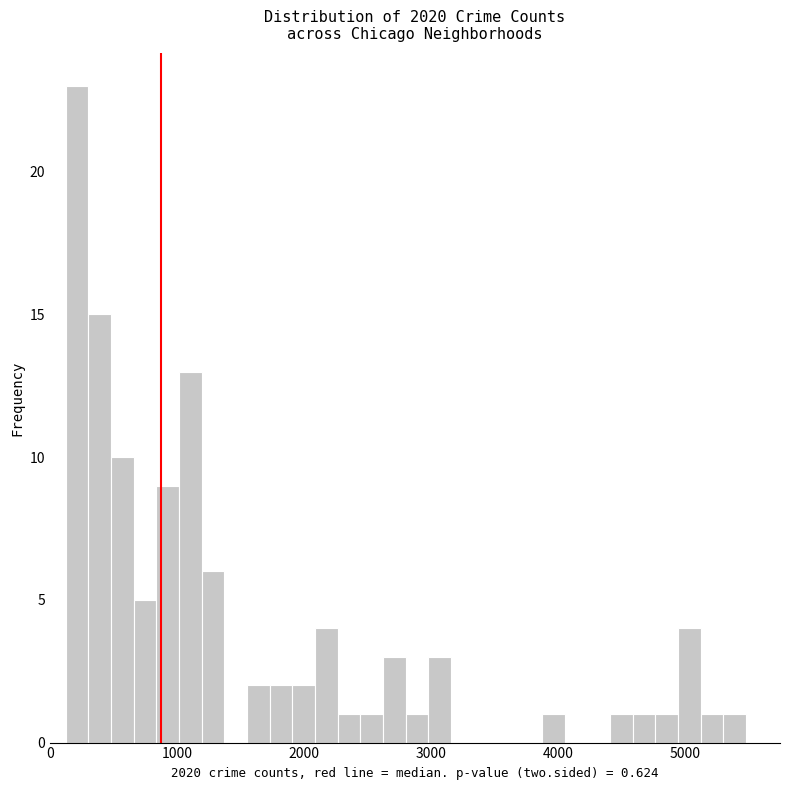

Read against the x-axis, roughly where is the centre of the tallest bar?

200